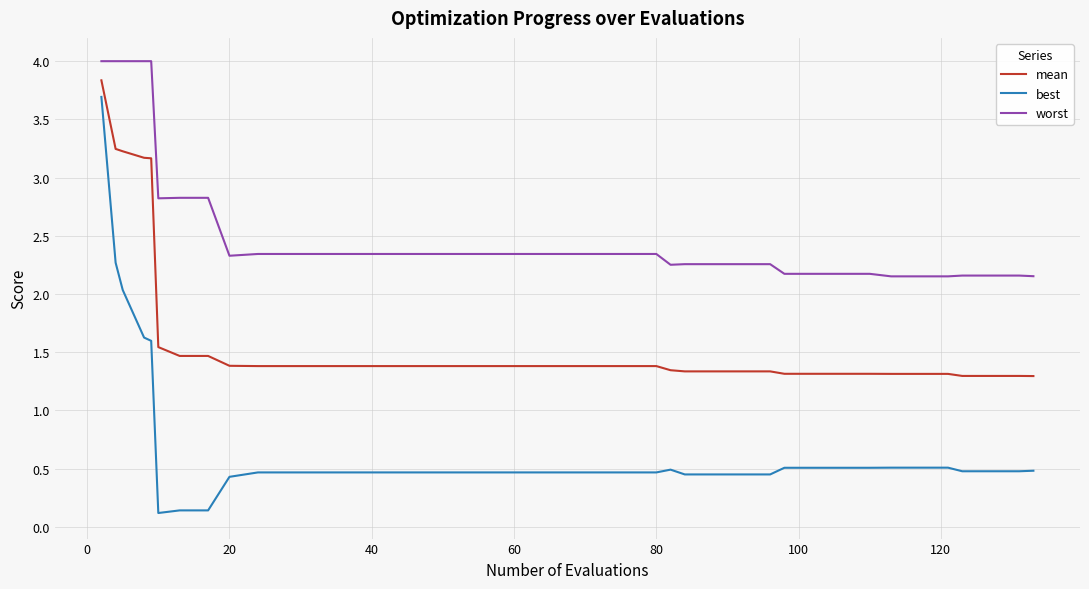

True or false: best and mean cross at least once.

False